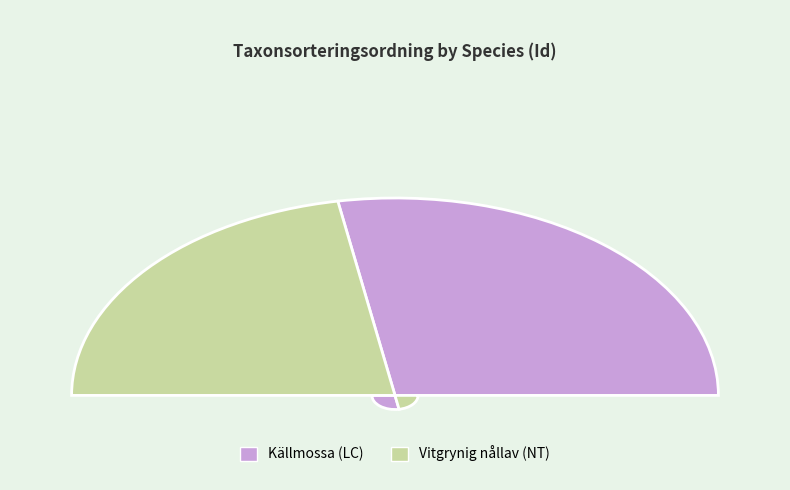

Rank the categories by value from lowest to highest.

1875300, 488273